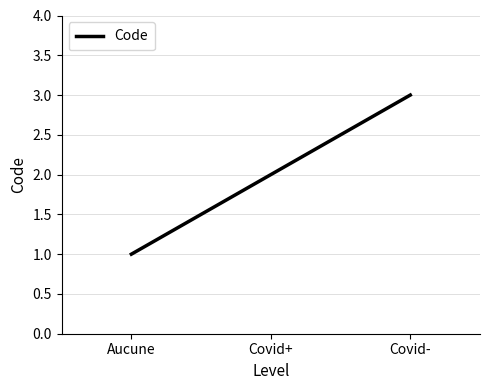

What is the sum of all values?

6